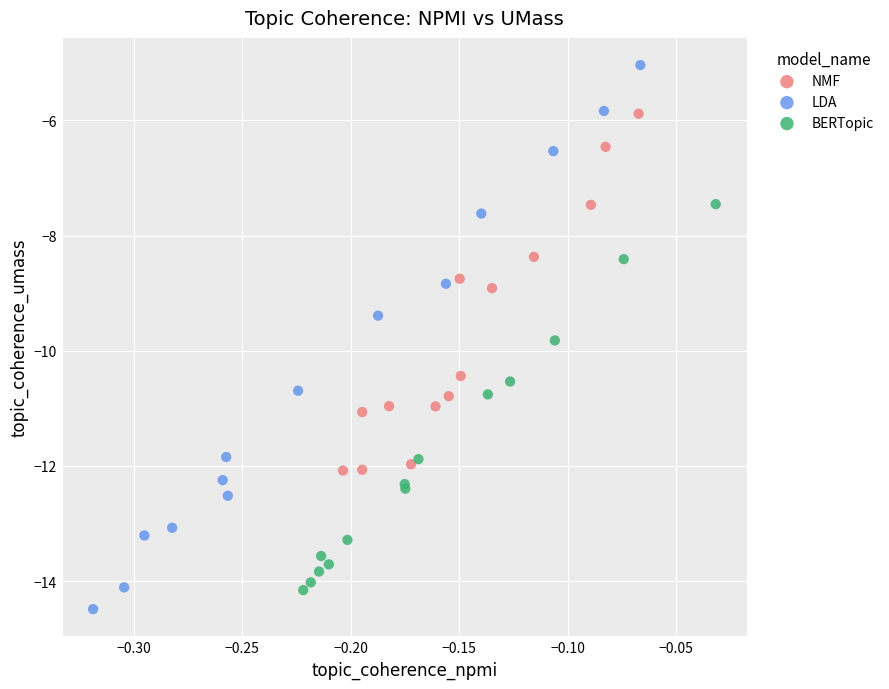

Which series reaches the maximum Y coordinate?

LDA